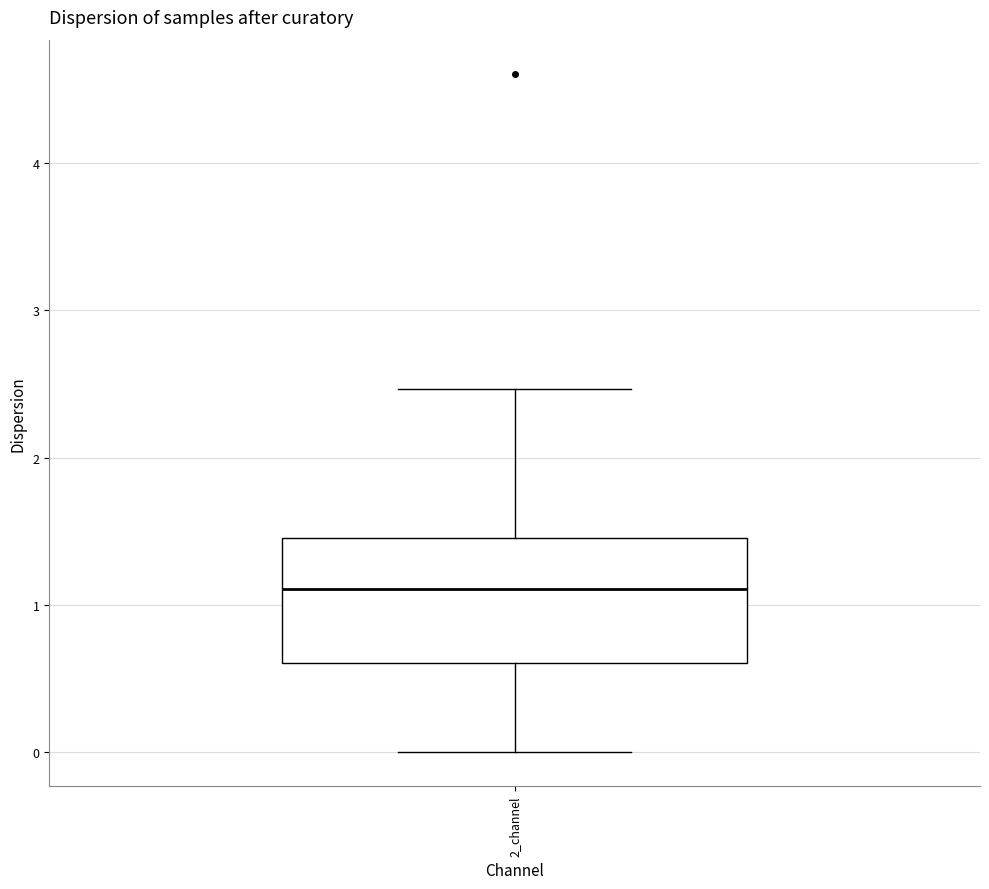

Read this box plot against the y-axis: the position of the median line, the range covered by the box, and the ends of both whiskers. The values are not printed on the chart, so give them approximately, as read against the axis.

median 1.1, box 0.6 to 1.5, whiskers 0.0 to 2.5